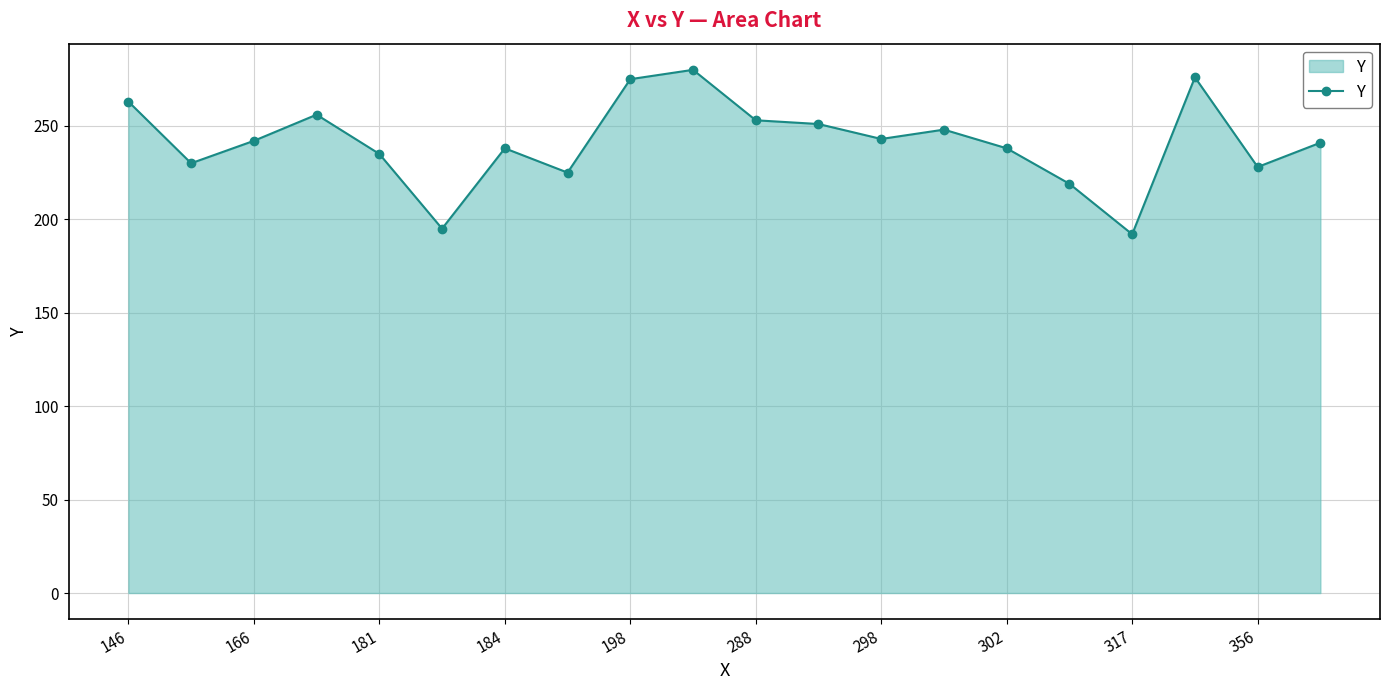

What is the maximum value shown in the chart?

280